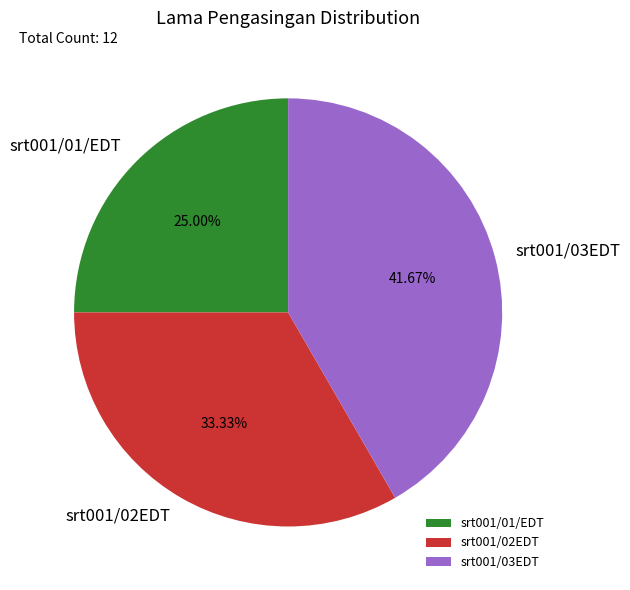

How many segments does this pie chart have?

3